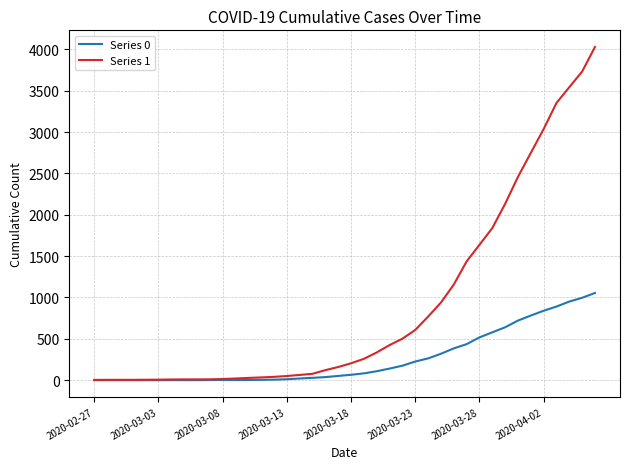

Which series has the largest range (max minus min)?

Series 1